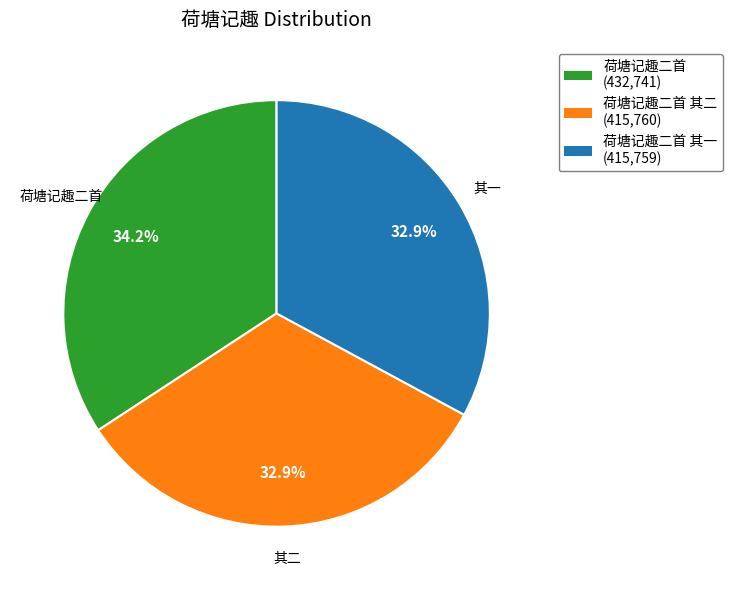

Is there a majority slice in this chart?

No